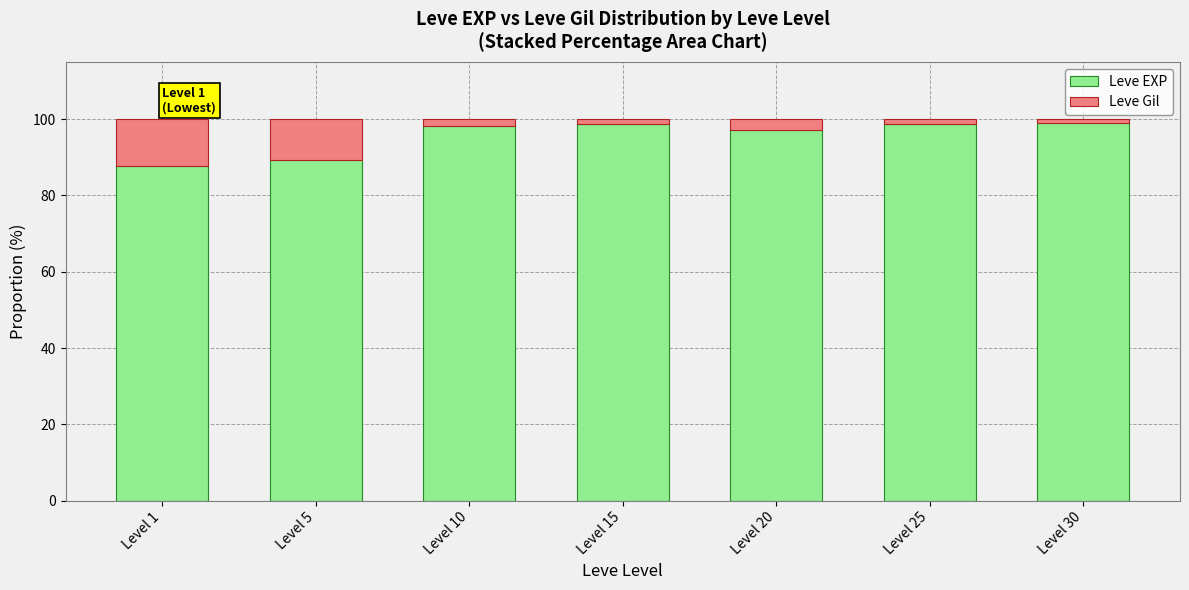

What is the sum of all Leve EXP values?

668.9